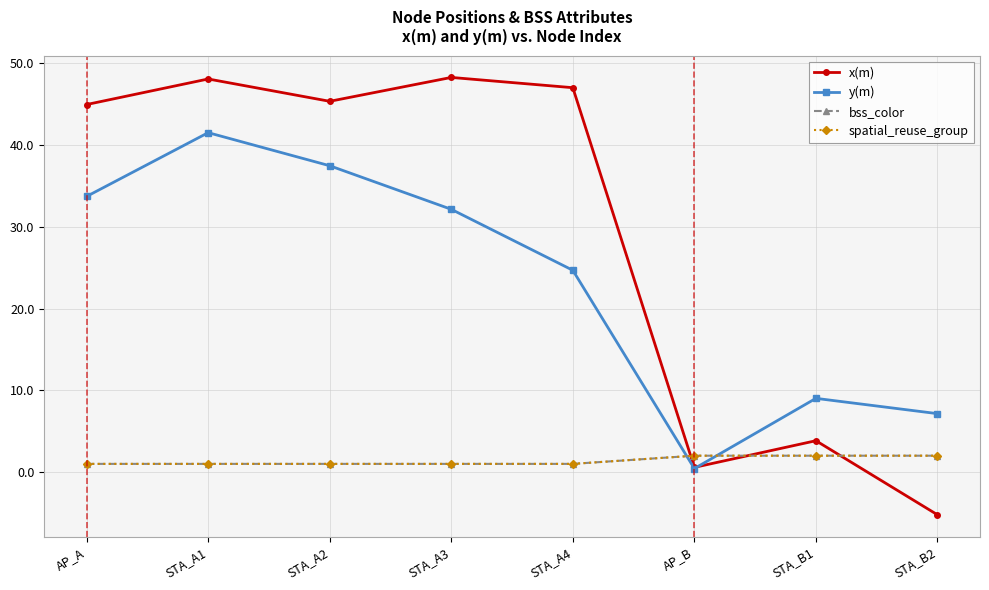

What position from the right is STA_A3?

5